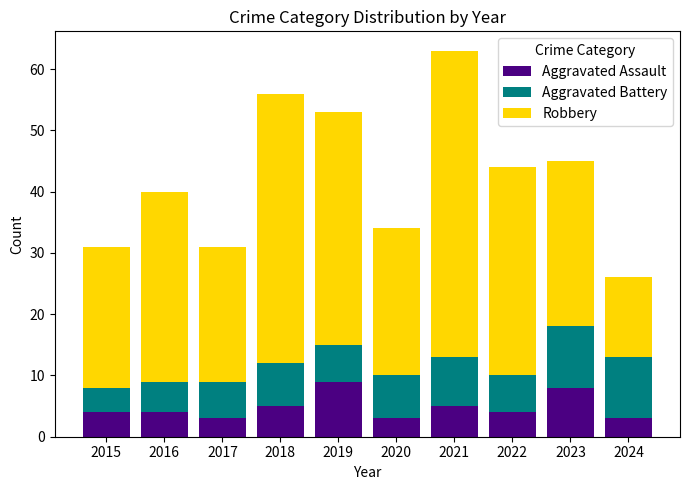

The Aggravated Assault series shows 5 at 2018. True or false?

True